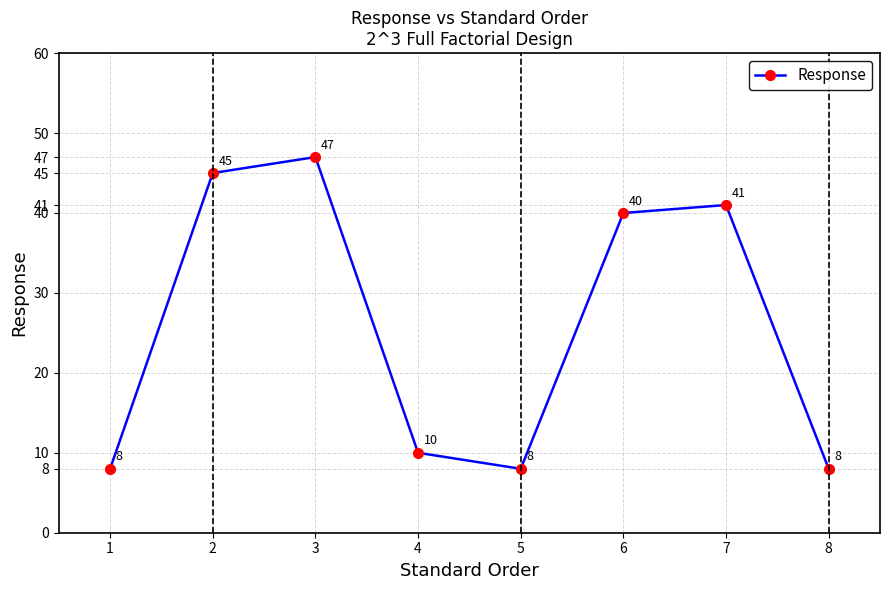

How many categories are shown in the chart?

8